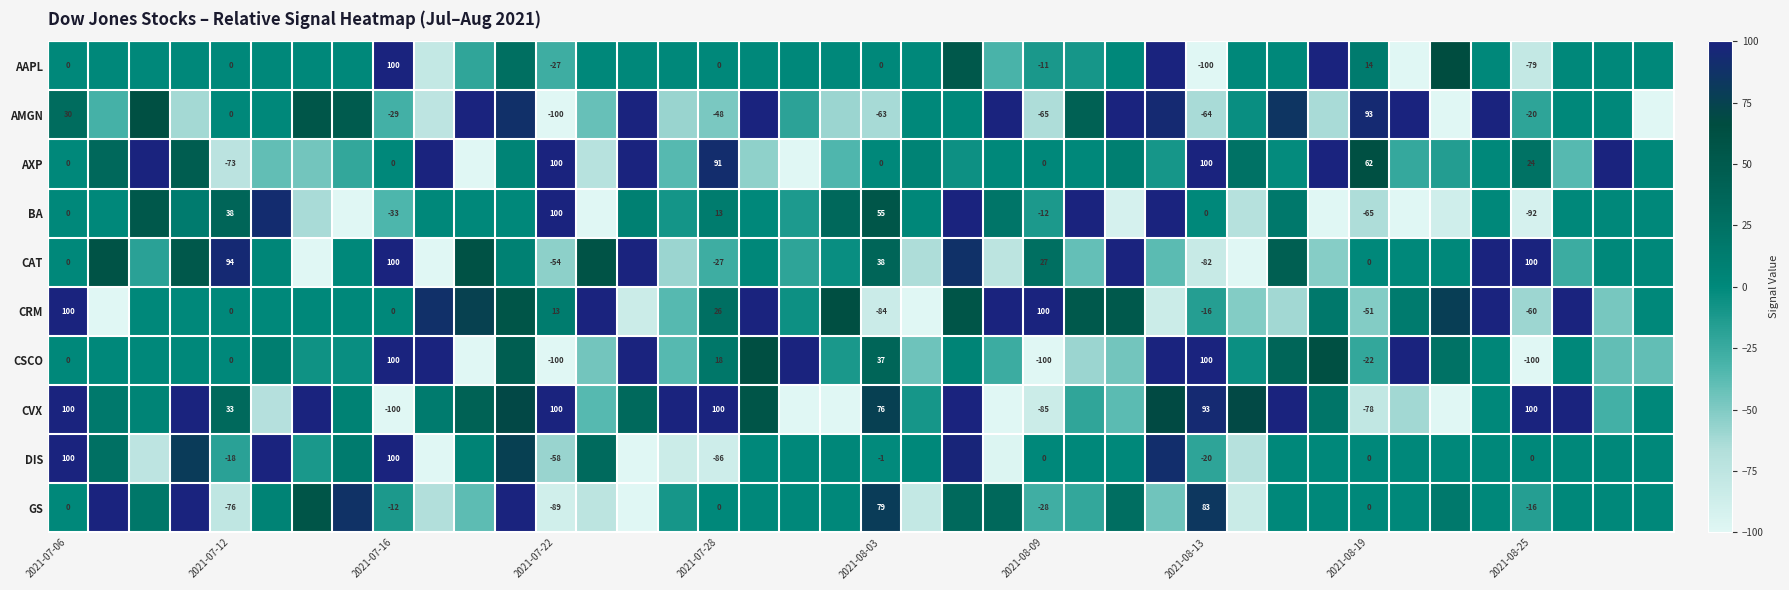

True or false: DIS has a value of -20 at 2021-08-13.

True